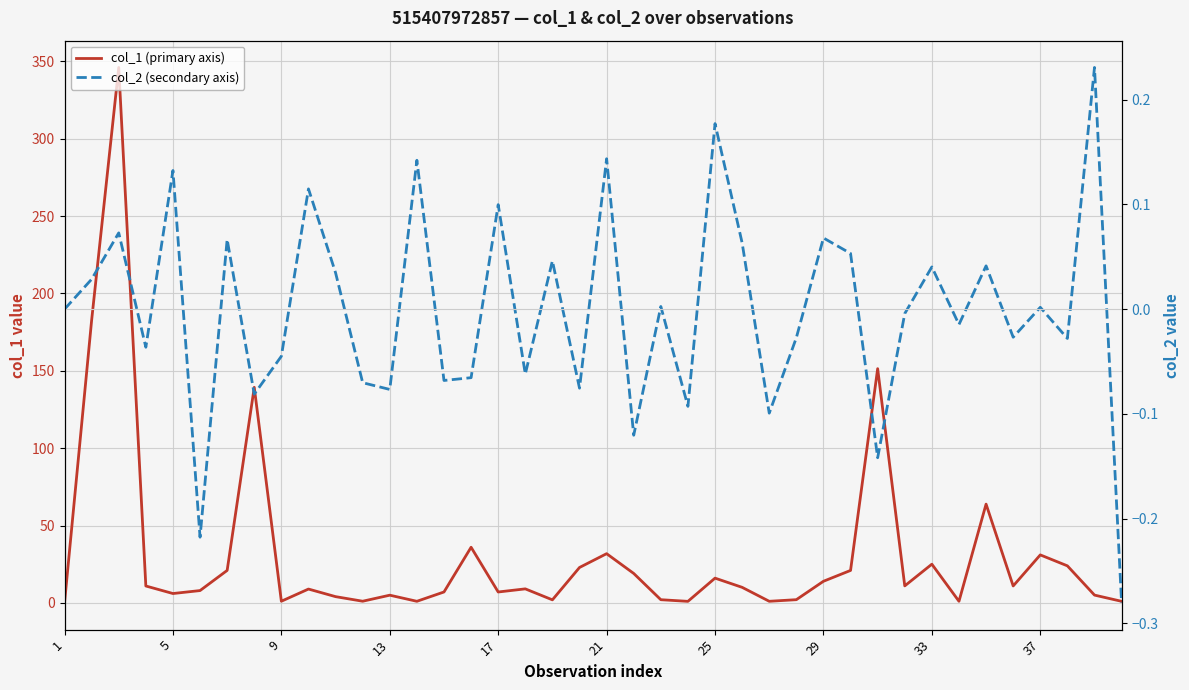

Which series has the largest total across all categories?

col_1 (primary axis)